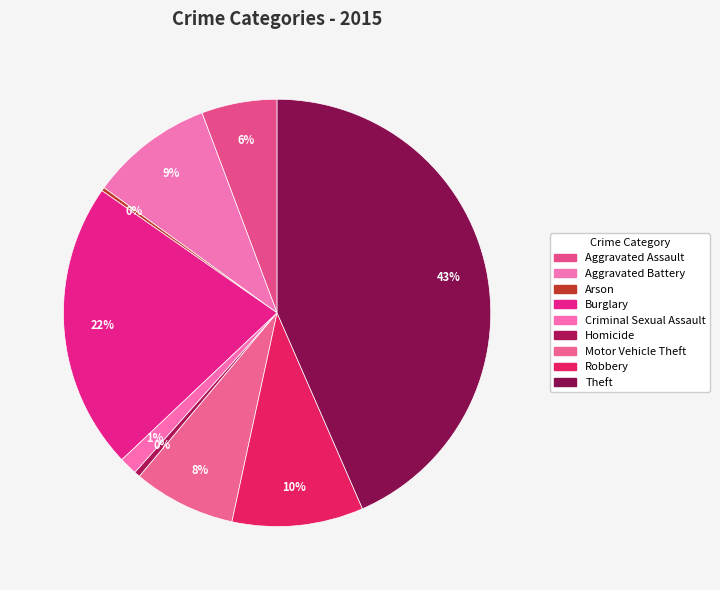

How many segments does this pie chart have?

9